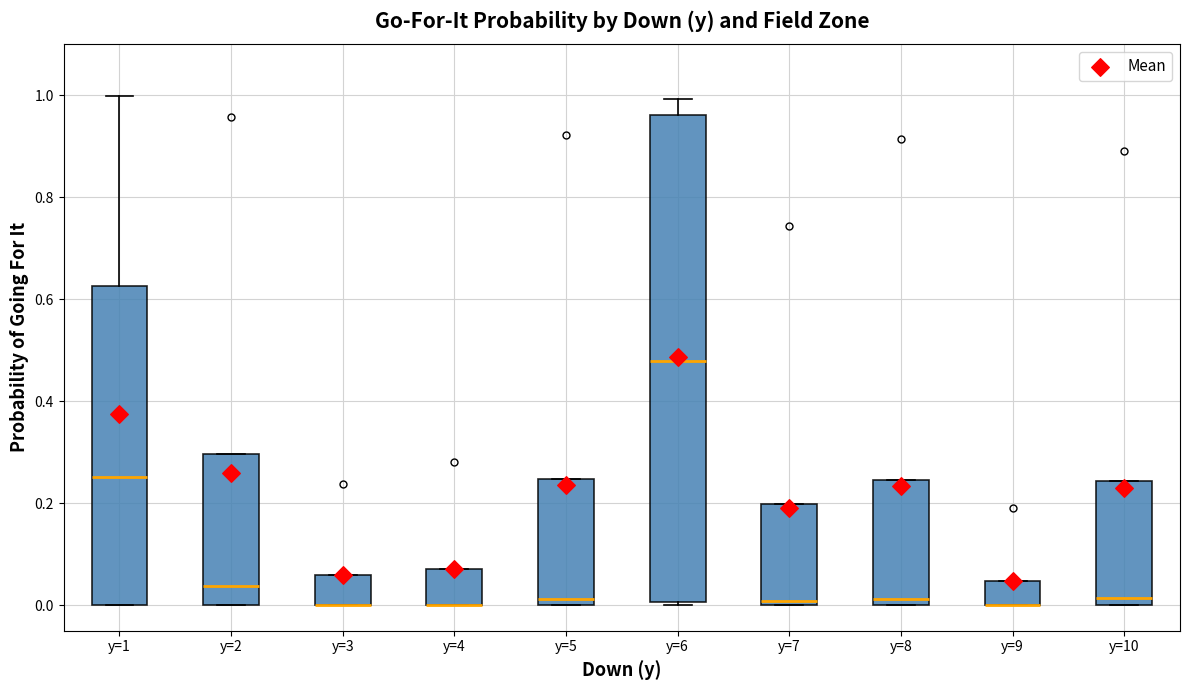

Comparing the boxes themselves (not the whiskers), which one is the tallest?

y=6